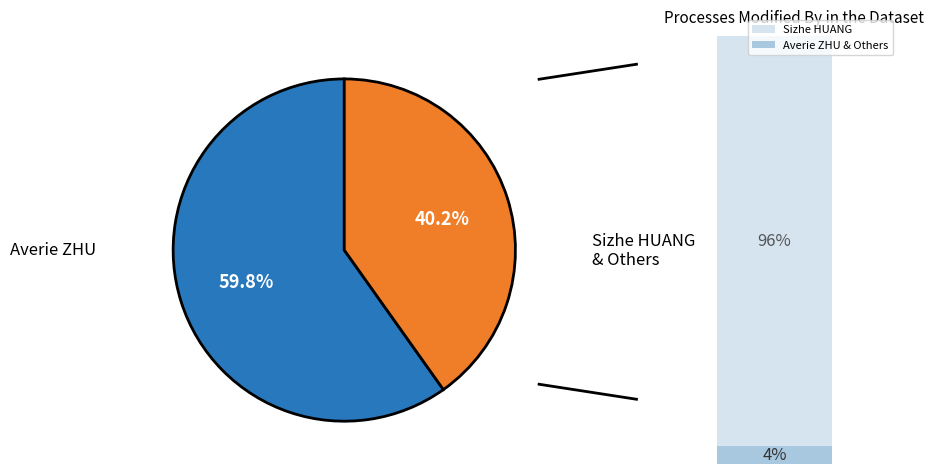

Does any single category account for the majority?

Yes